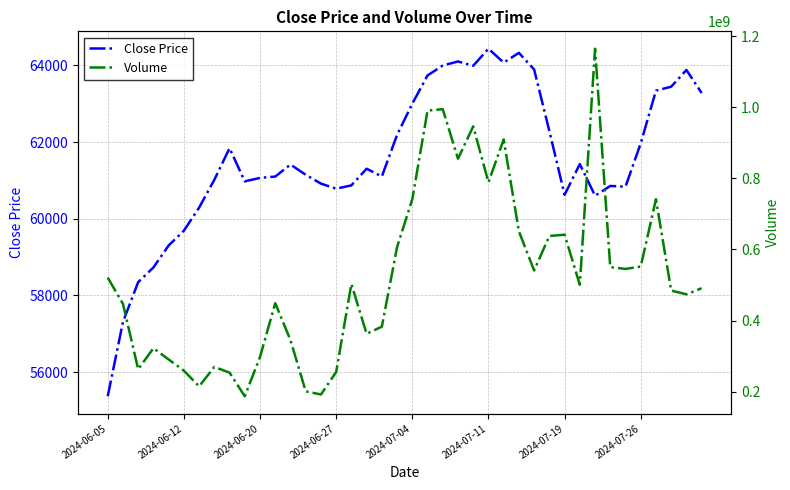

True or false: Volume has a value of 178352204.0 at 16.

False